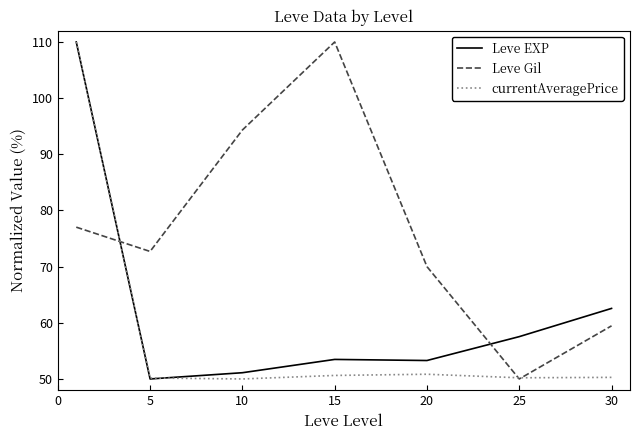

How many intersections are there between Leve Gil and Leve EXP?

2